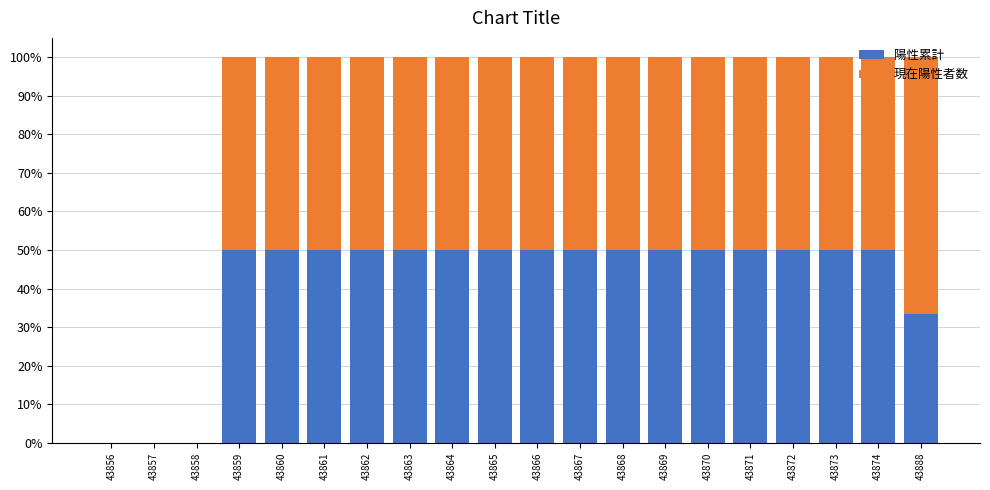

How many 現在陽性者数 values are between 0 and 1?

20